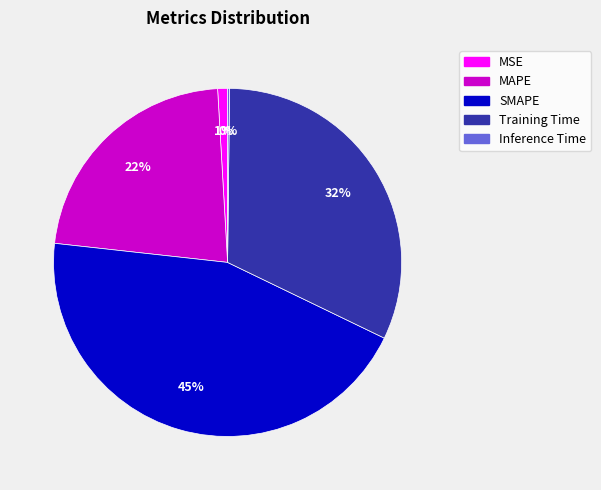

Do Training Time and SMAPE together represent more than half of the pie?

Yes